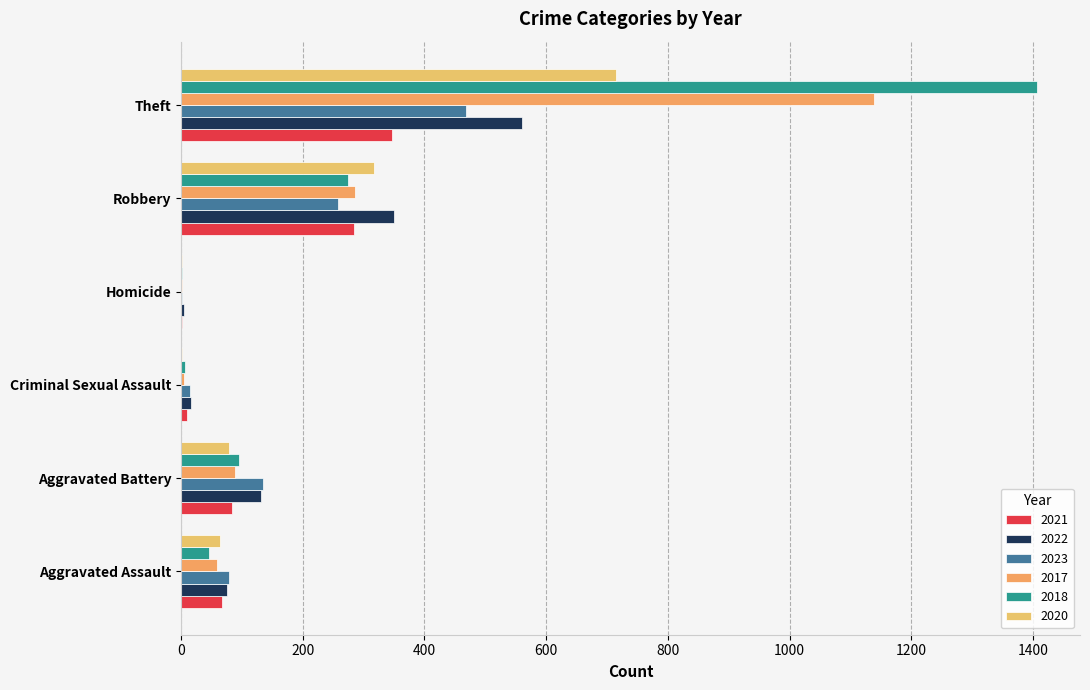

Reading left to right, transcribe all the data shown in this chart.

2021: 67	84	10	2	284	346
2022: 76	132	17	4	350	561
2023: 78	135	15	2	258	469
2017: 59	89	5	1	285	1139
2018: 46	95	6	1	274	1407
2020: 64	79	1	2	317	715